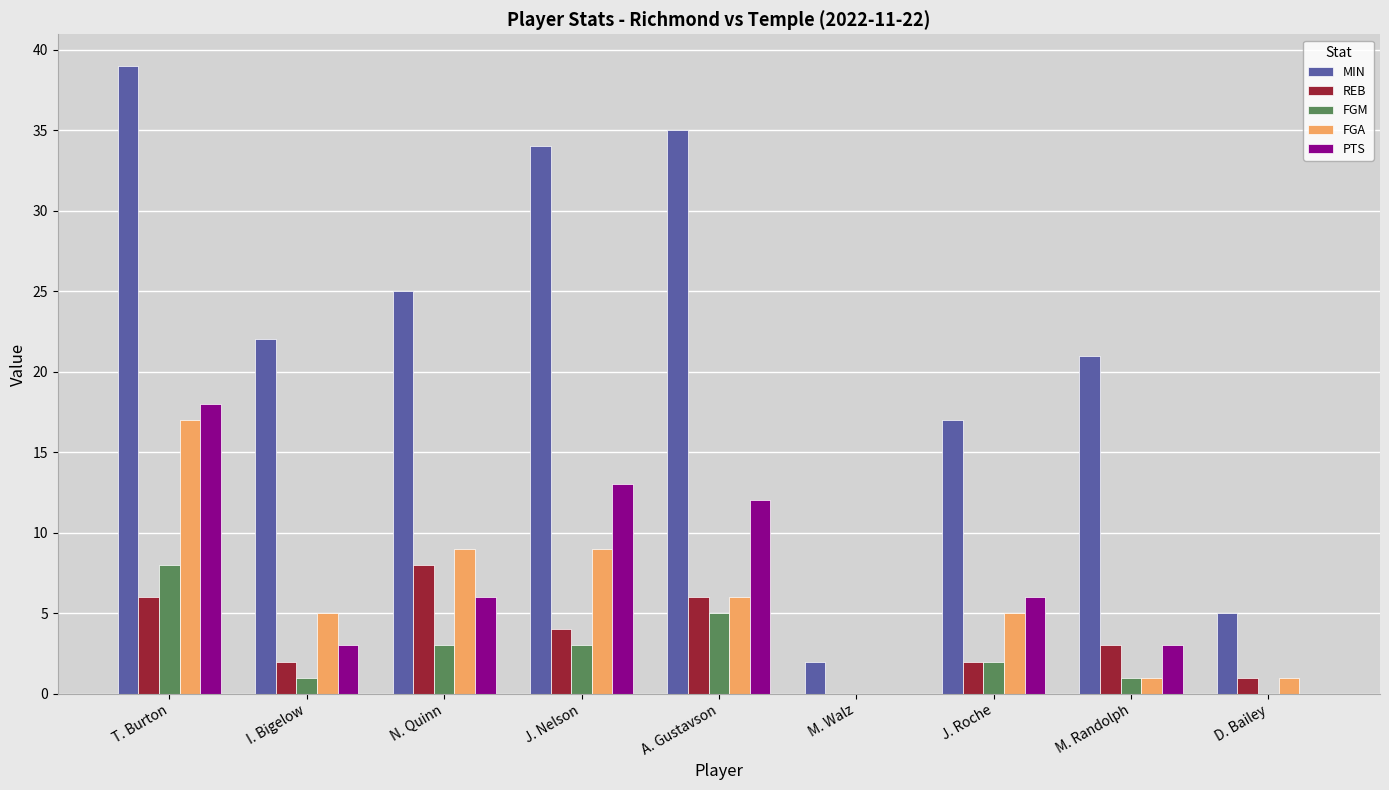

The PTS series shows 6 at J. Nelson. True or false?

False